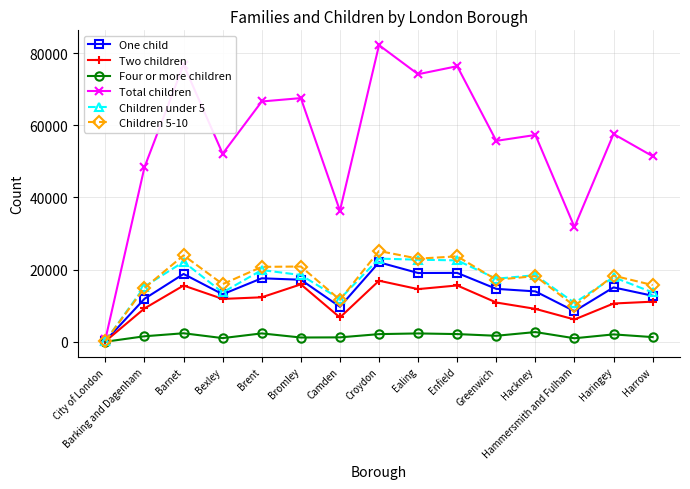

The value of One child at Hammersmith and Fulham is 8475. True or false?

True